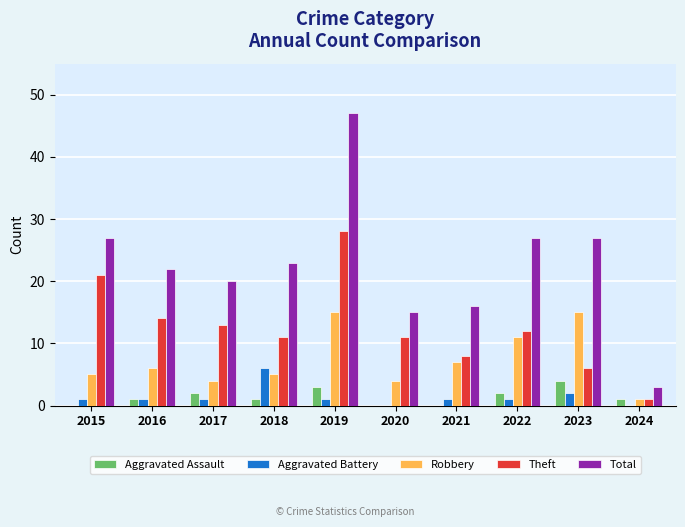

Which series has the largest total across all categories?

Total